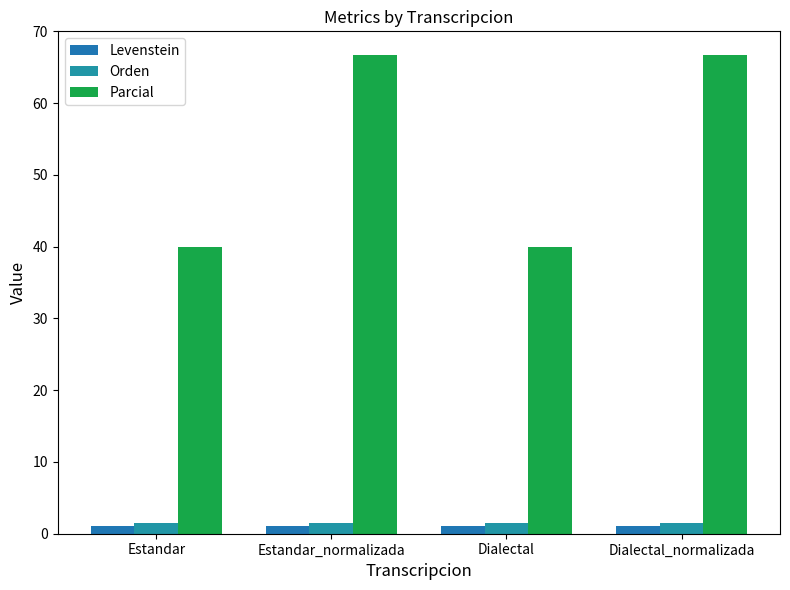

Which series has the widest spread of values?

Parcial